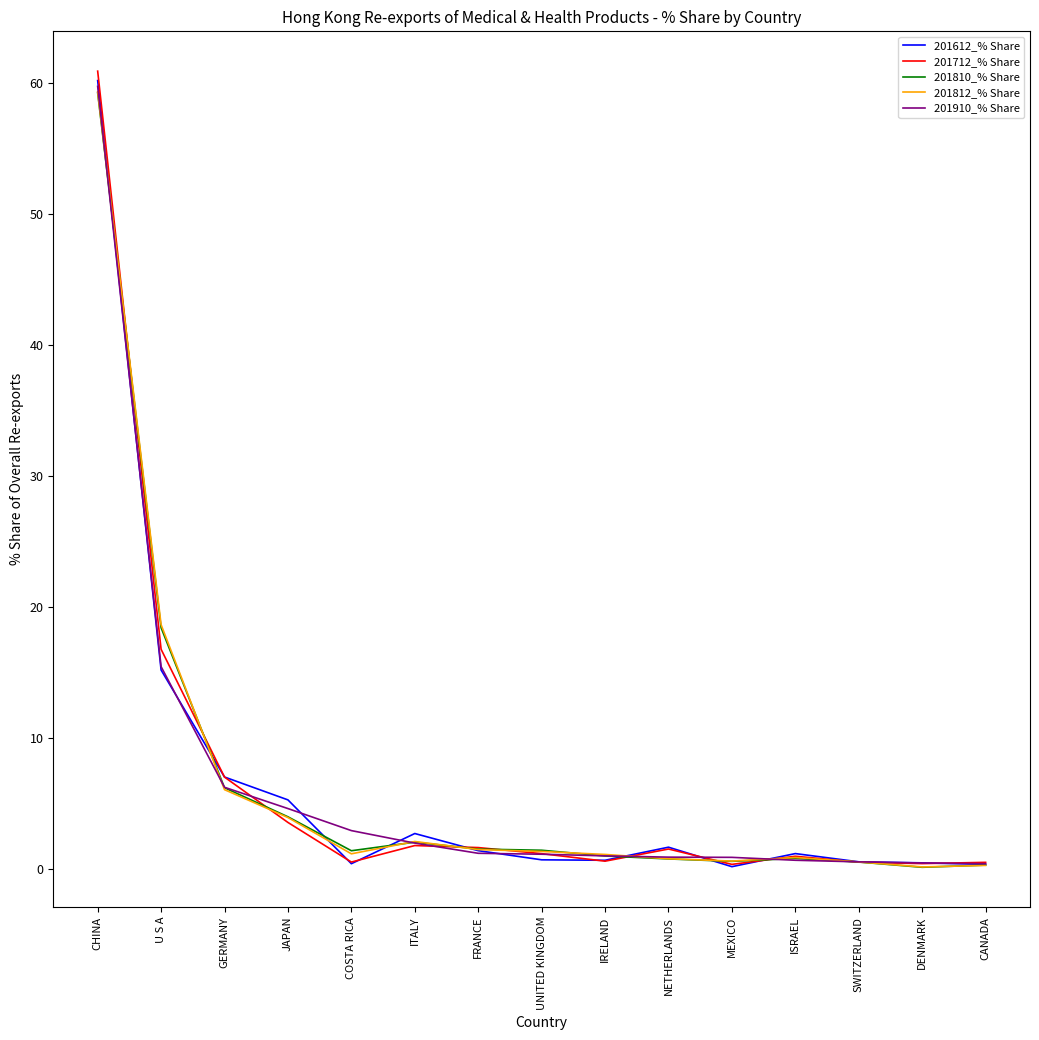

Between which two adjacent categories do 201712_% Share and 201910_% Share first intersect?

GERMANY and JAPAN